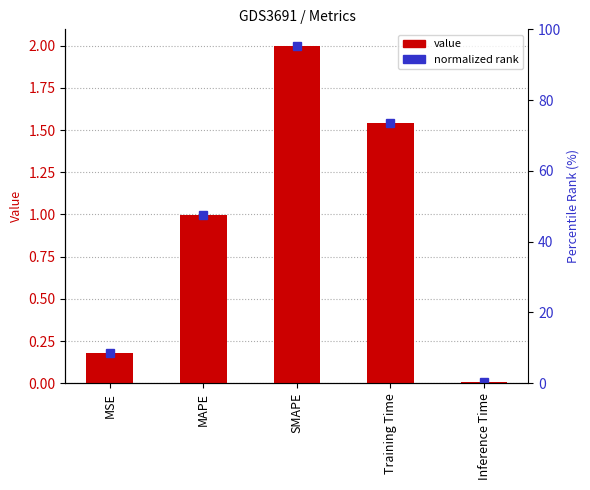

What position from the right is Inference Time?

1